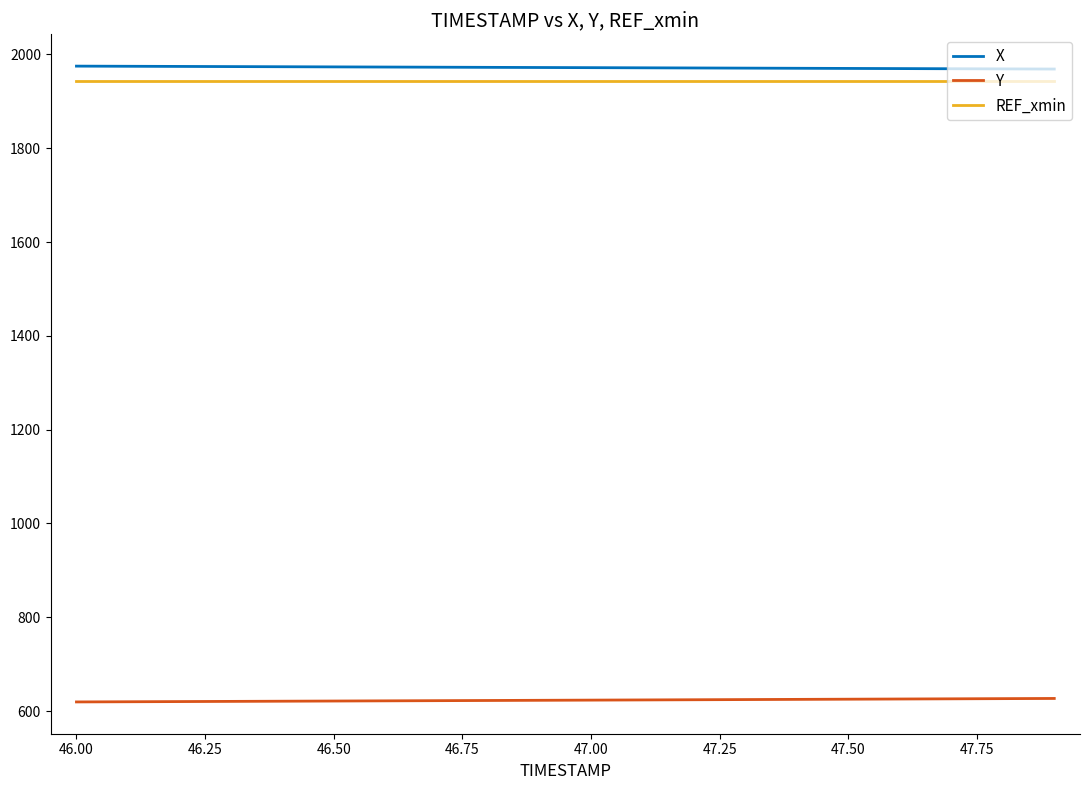

What is the maximum value for Y?

626.8